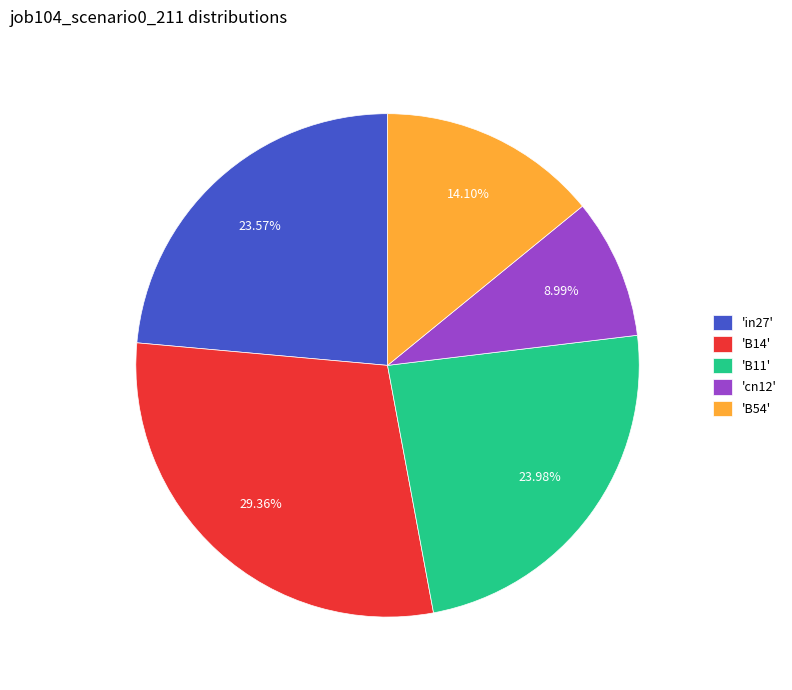

To the nearest percent, what is the average slice percentage?

20%